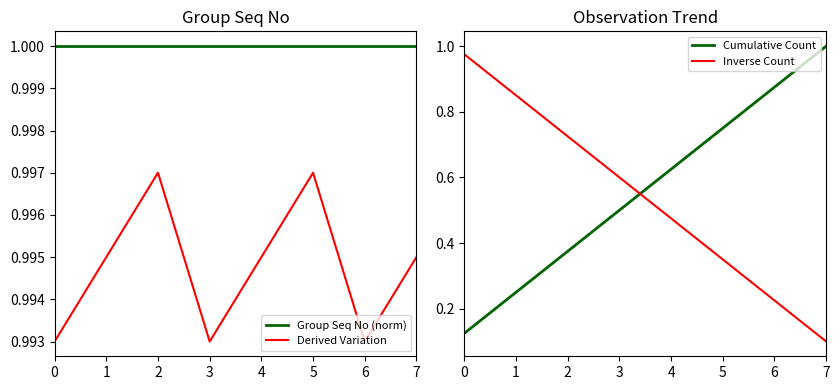

Which has a higher value, 5 or 2?

5